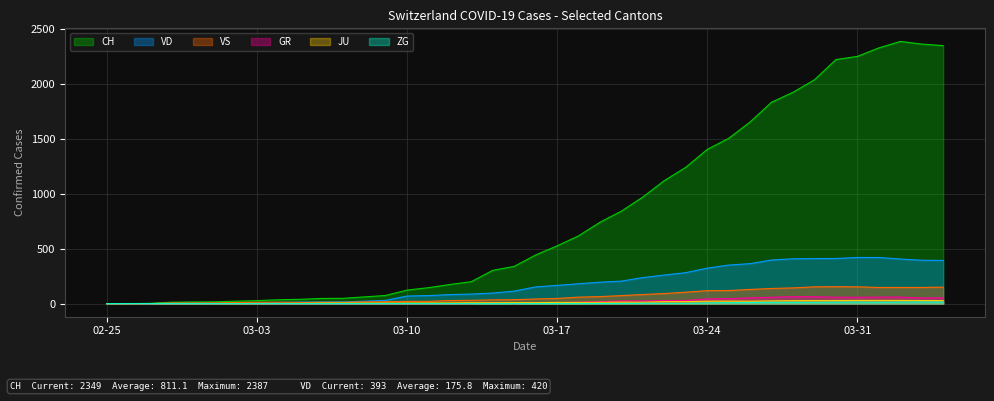

How many lines are shown in the chart?

6